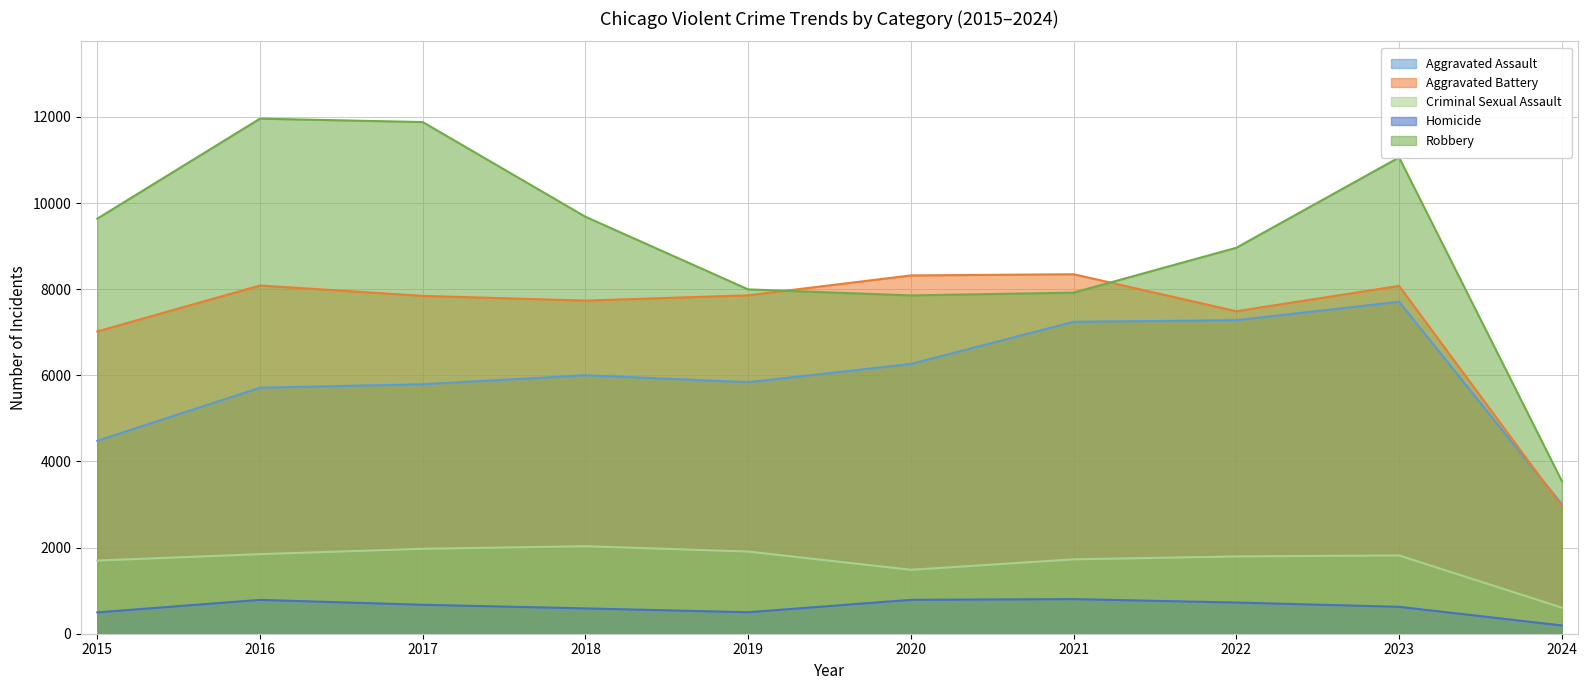

What is the total value across all series at 2020?

24709